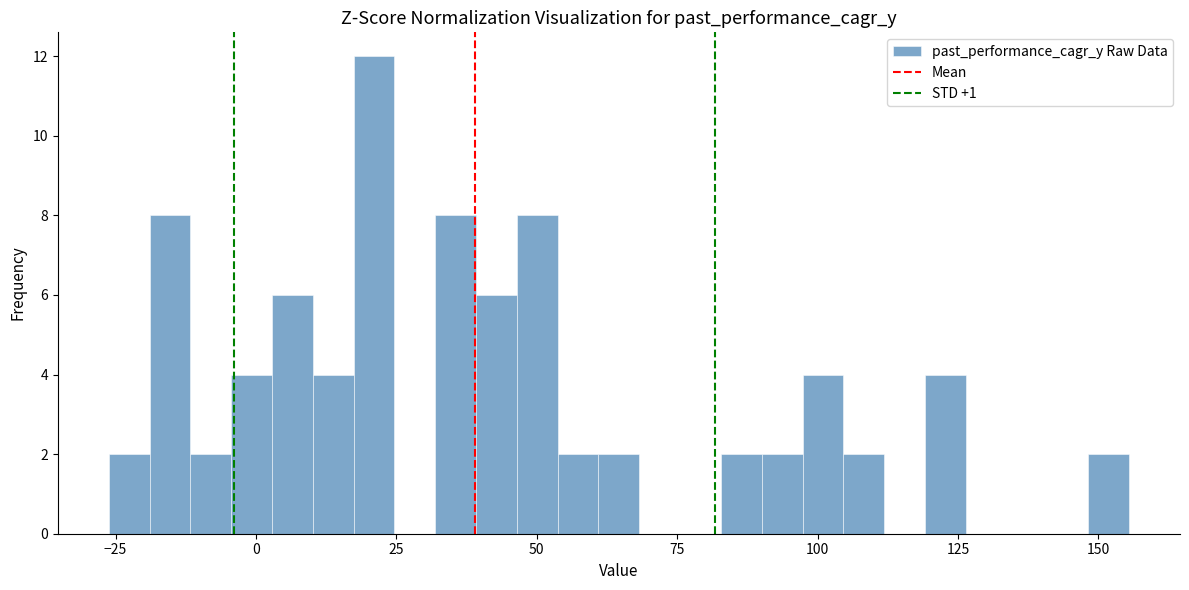

Read against the x-axis, roughly where is the centre of the tallest bar?

20